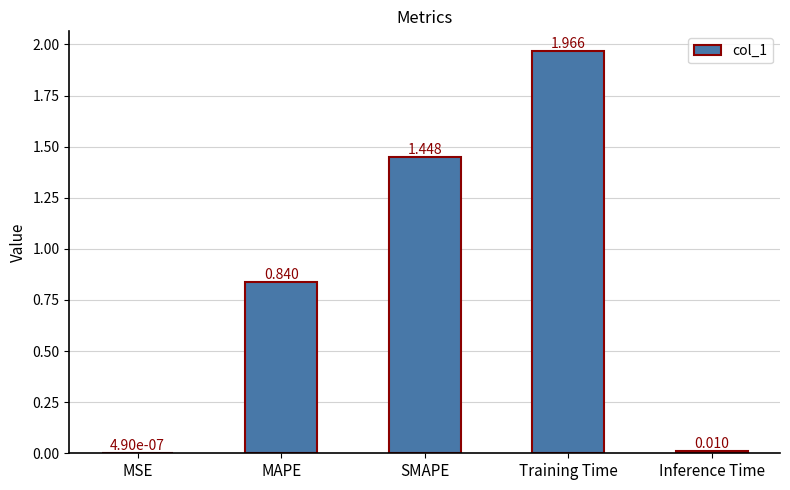

Where is the data nearest to the value 0?

MSE